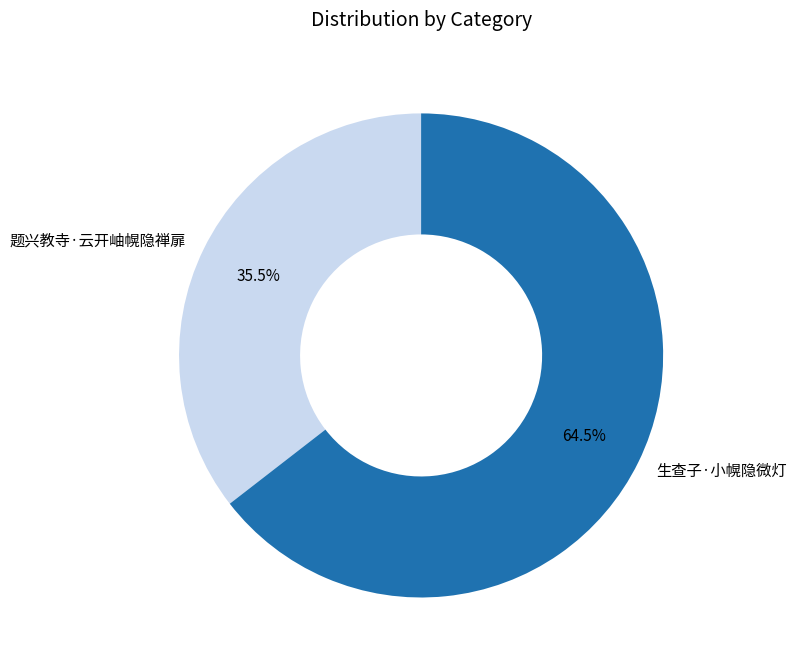

Combined, do 题兴教寺·云开岫幌隐禅扉 and 生查子·小幌隐微灯 account for over 50%?

Yes